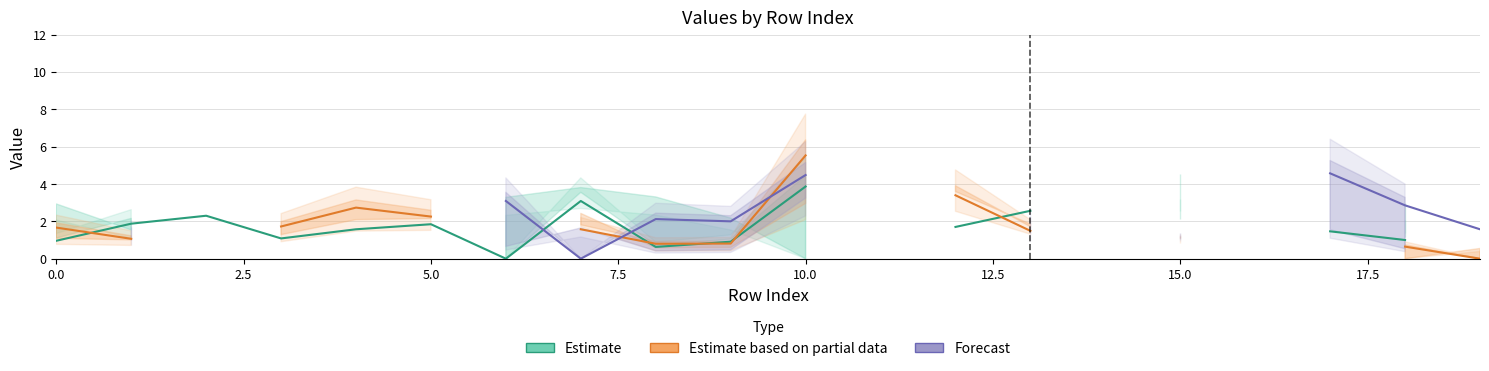

Which has a higher value, 13 or 17.5?

17.5